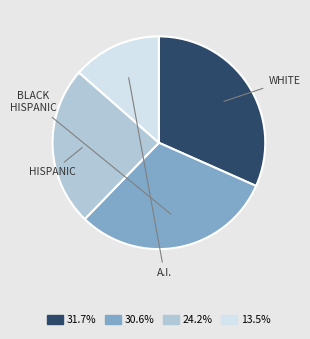

Is the sum of 31.7% and 13.5% greater than half?

No